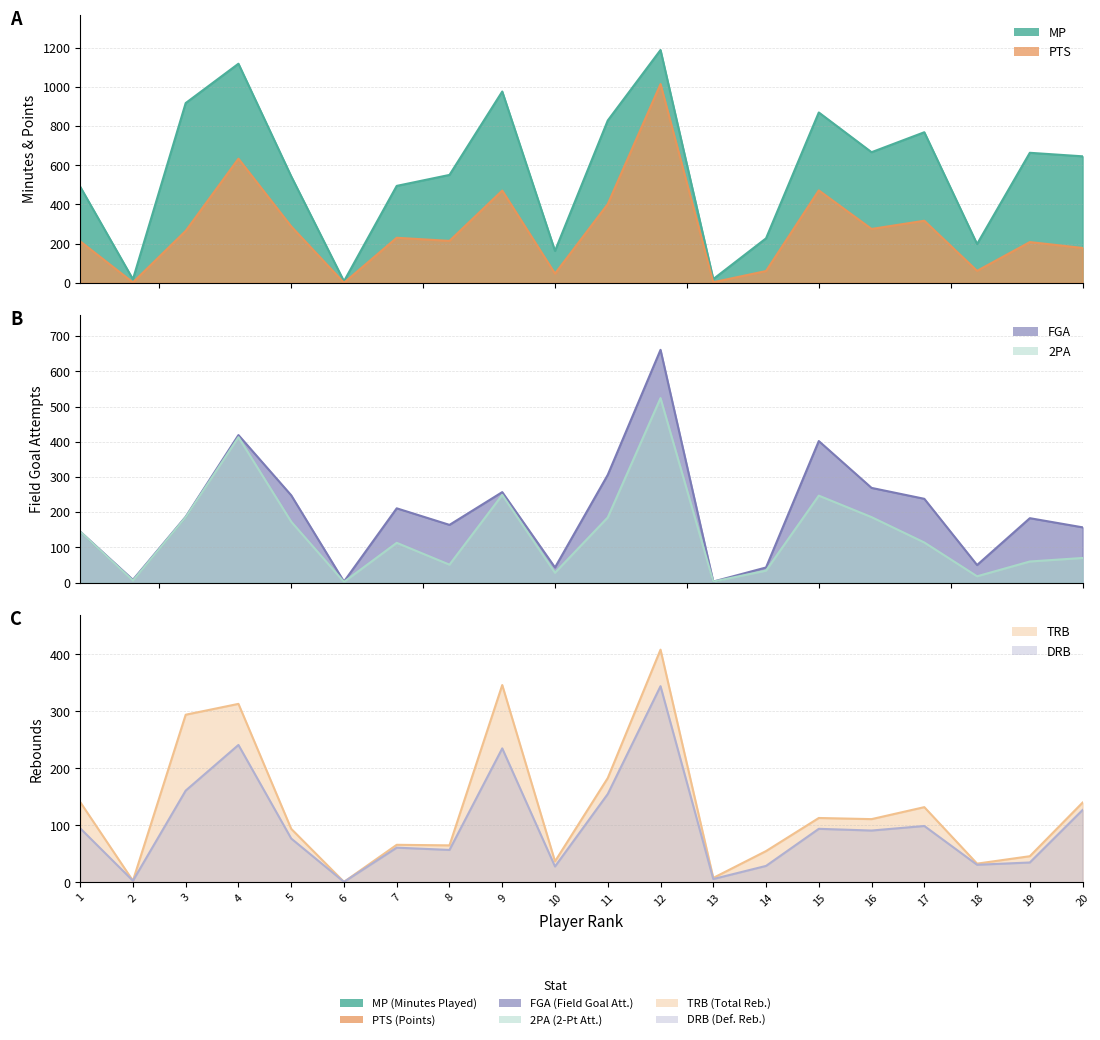

Which category has the highest value across all series?

12